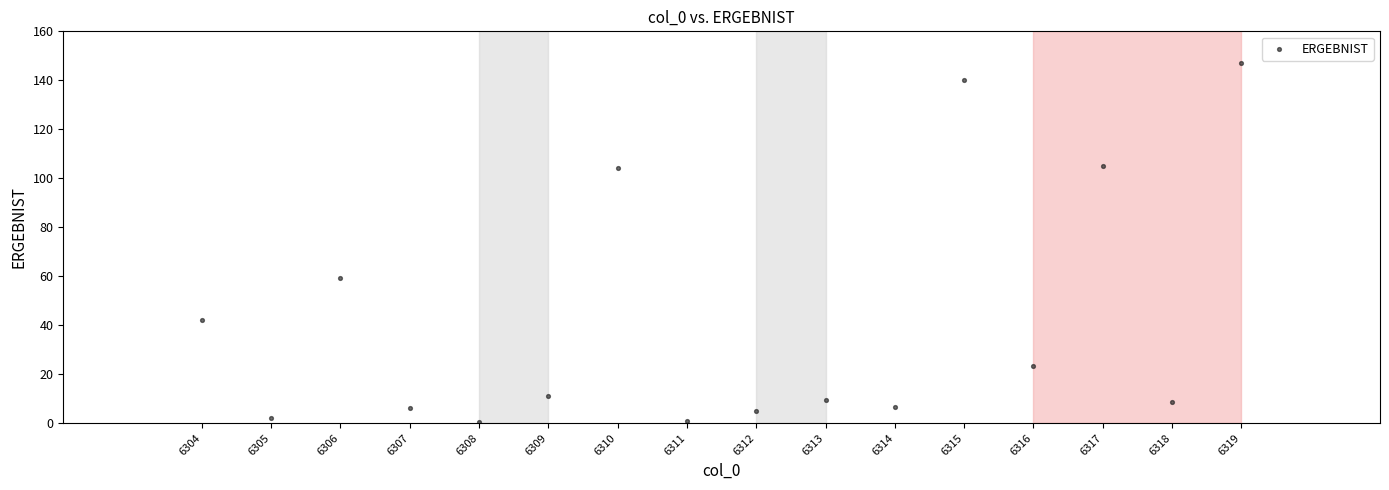

What is the range of Y values (max minus min)?

146.7